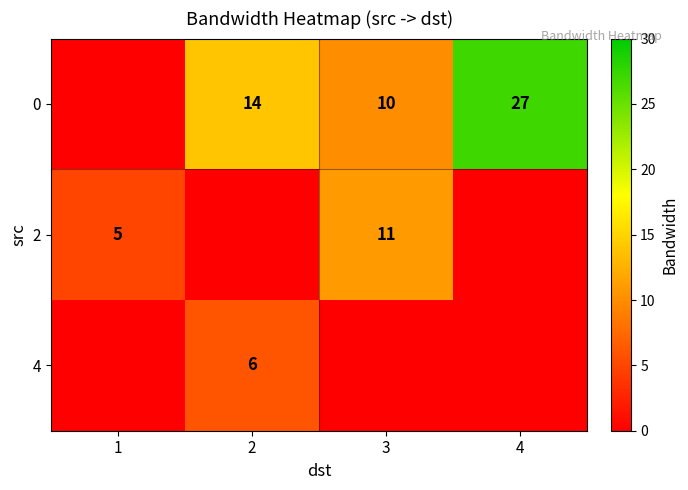

Is the value of 0 at 2 greater than the value of 4 at 2?

Yes